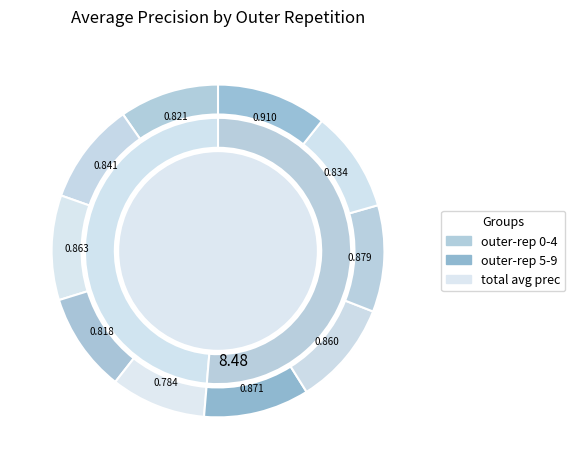

How much of the chart is everything except outer-repetition9?

89.3%